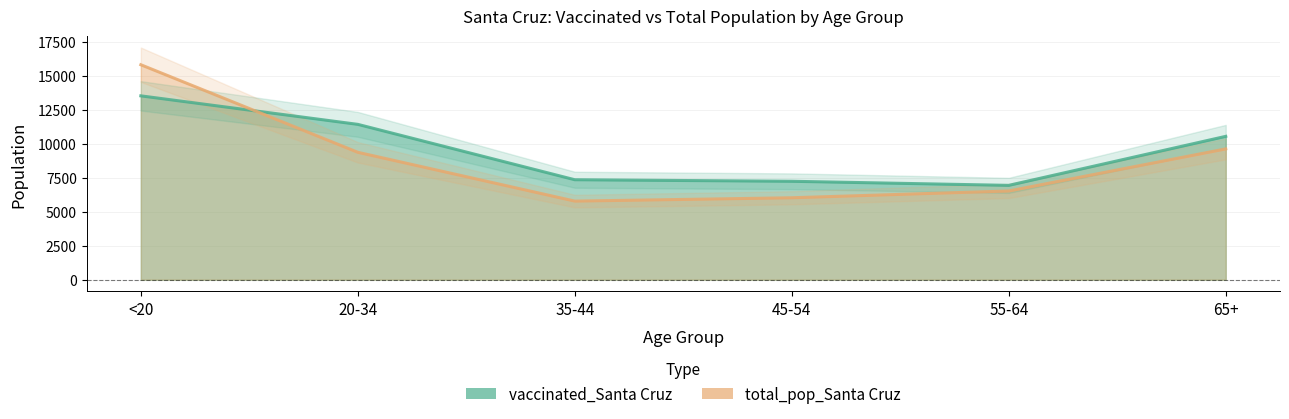

At which category is the sum across all series the highest?

<20